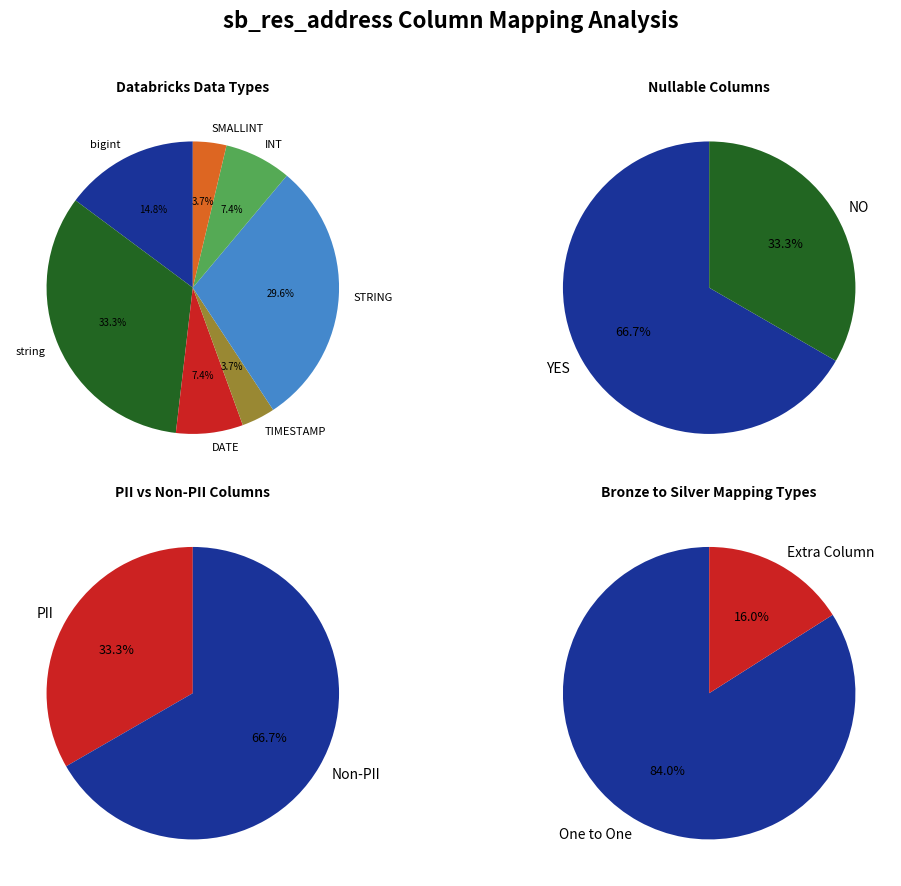

Which slice is the smallest?

Extra Column